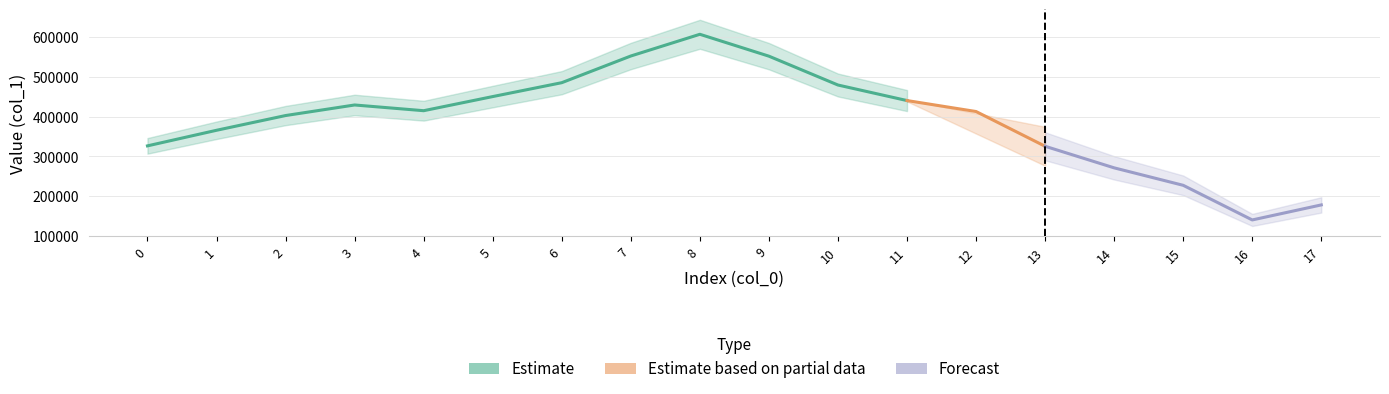

Does the chart display data point markers on the line(s)?

No